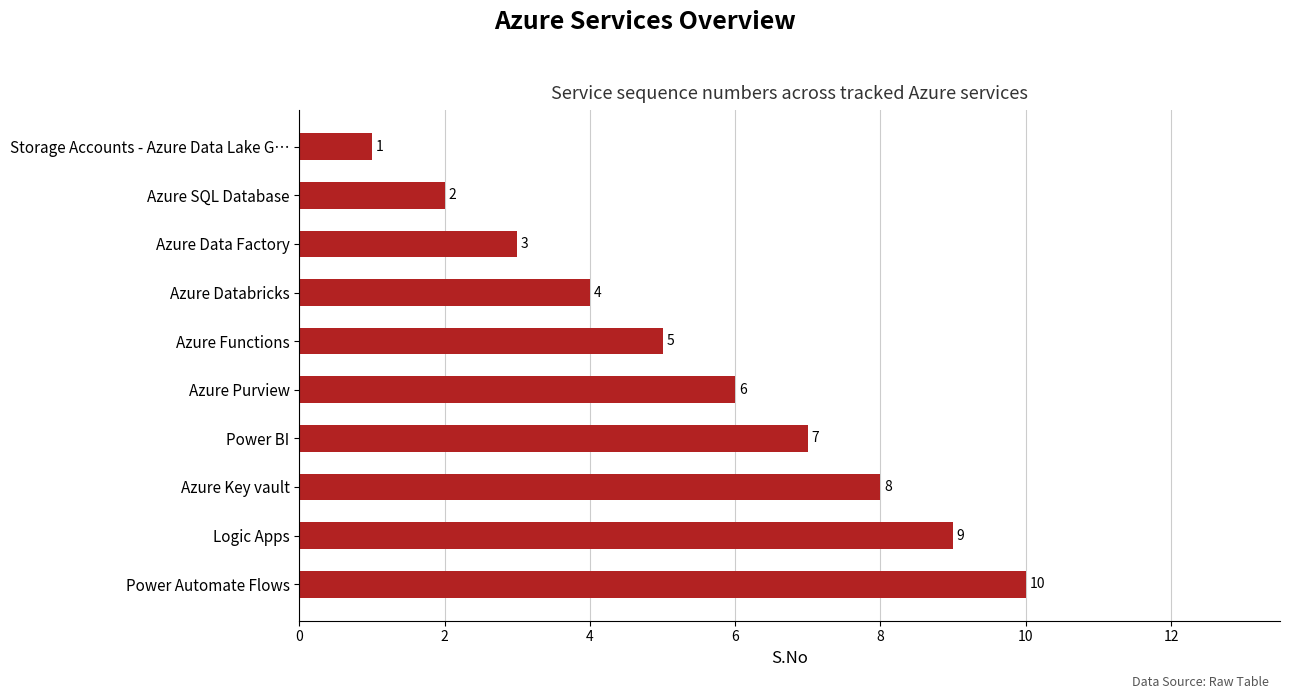

What is the sum of all values?

55